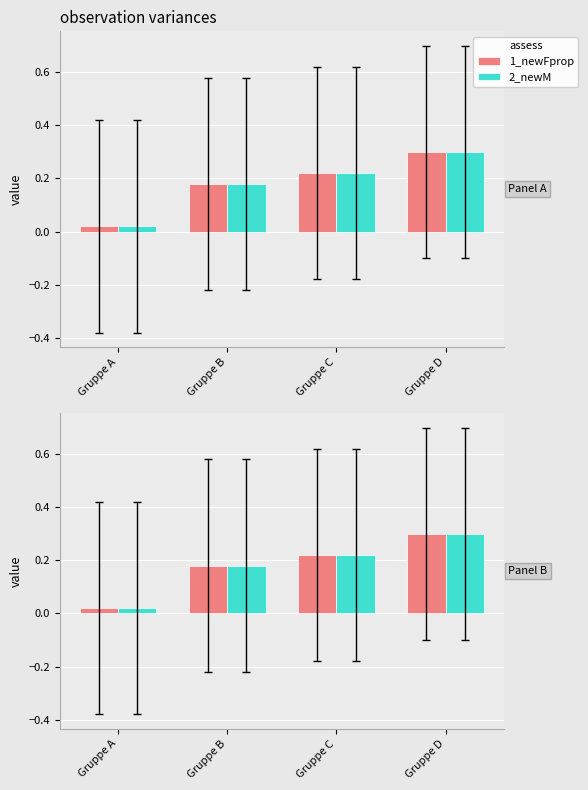

Reading left to right, extract all data points from this chart.

1_newFprop: Gruppe A=0.0	Gruppe B=0.2	Gruppe C=0.2	Gruppe D=0.3
2_newM: Gruppe A=0.0	Gruppe B=0.2	Gruppe C=0.2	Gruppe D=0.3